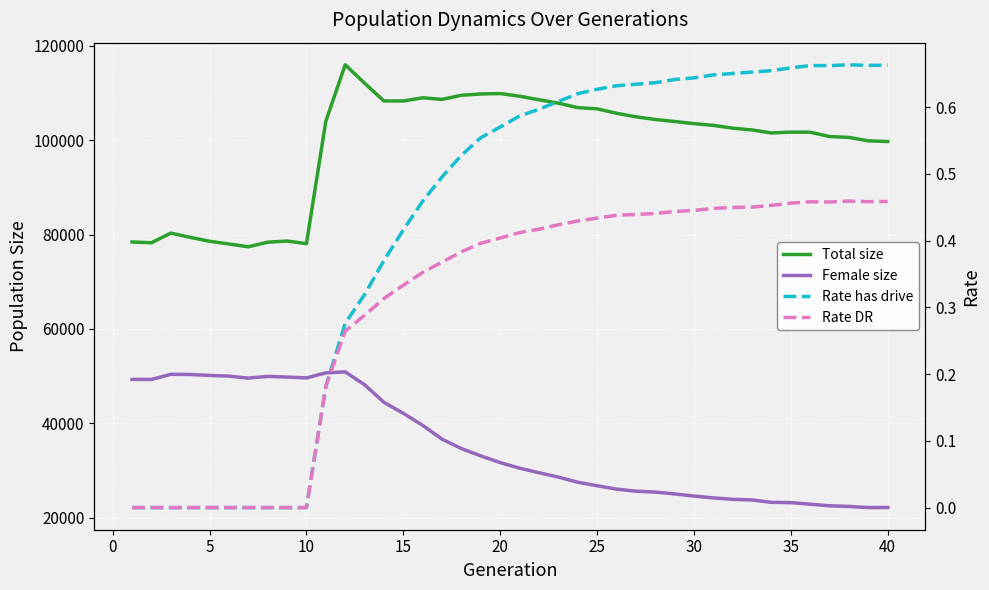

What is the value of the Total size point at the 24th from the left?

106871.0